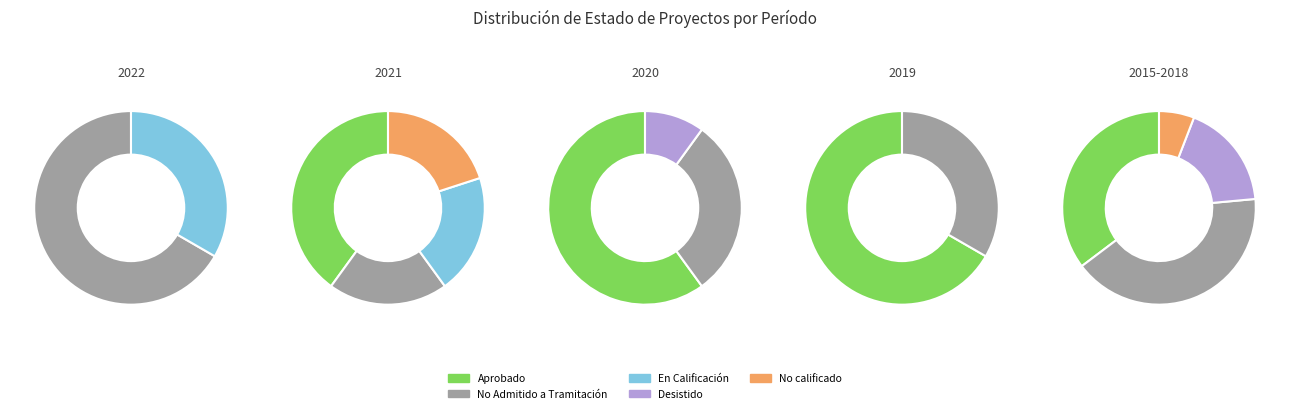

Which has a higher value, Desistido or No calificado?

Desistido